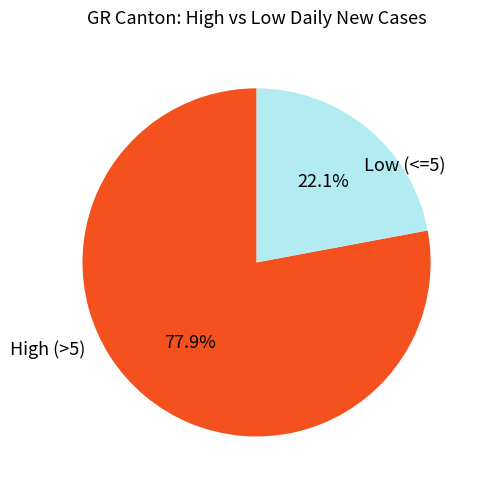

To the nearest percent, what is the difference between the largest and smallest slice percentages?

56%